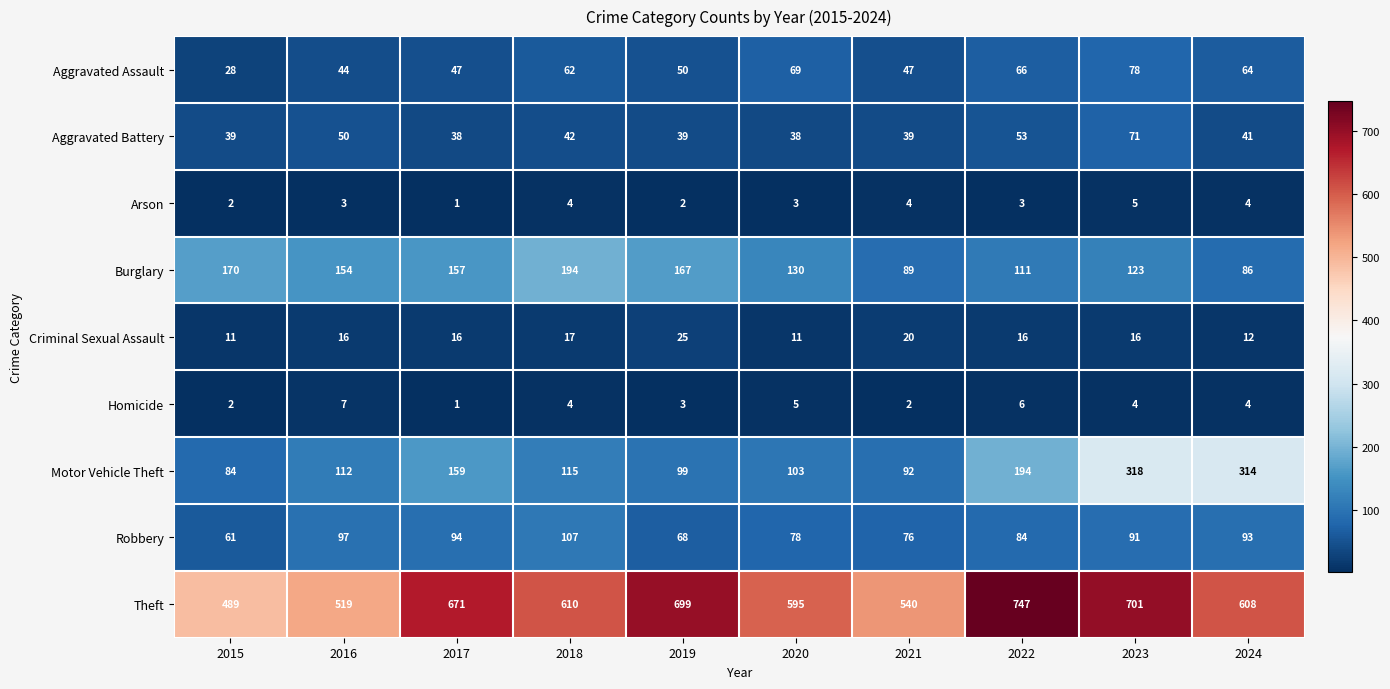

Read the Aggravated Assault value at 2023.

78